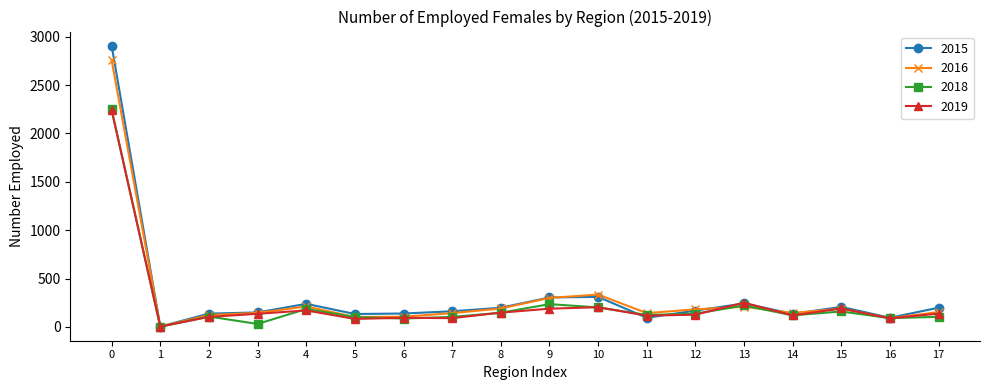

Which series has the widest spread of values?

2015